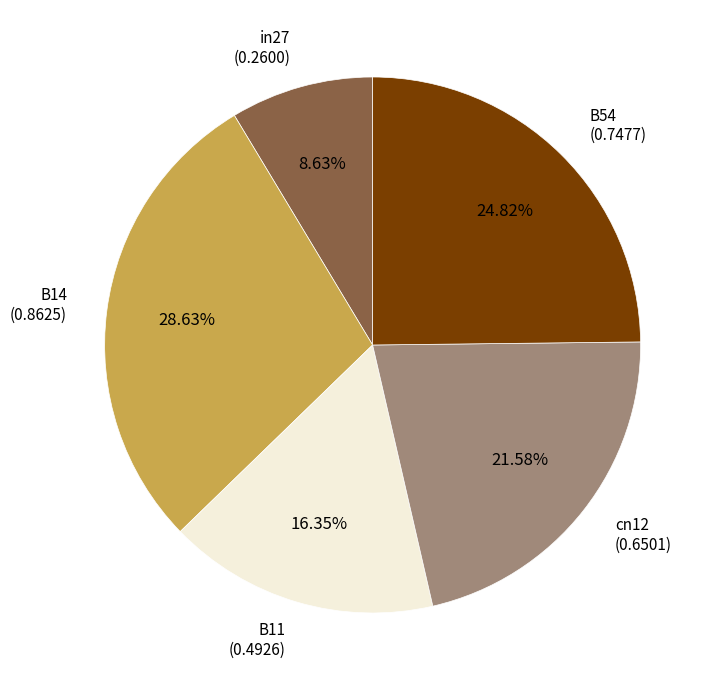

Is there any slice that represents more than half of the pie?

No